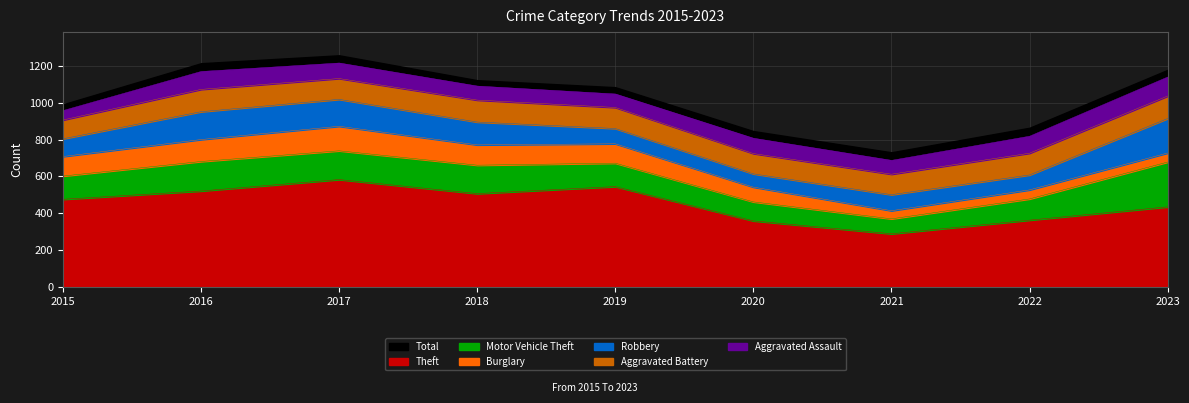

True or false: Aggravated Battery and Theft intersect in this chart.

False